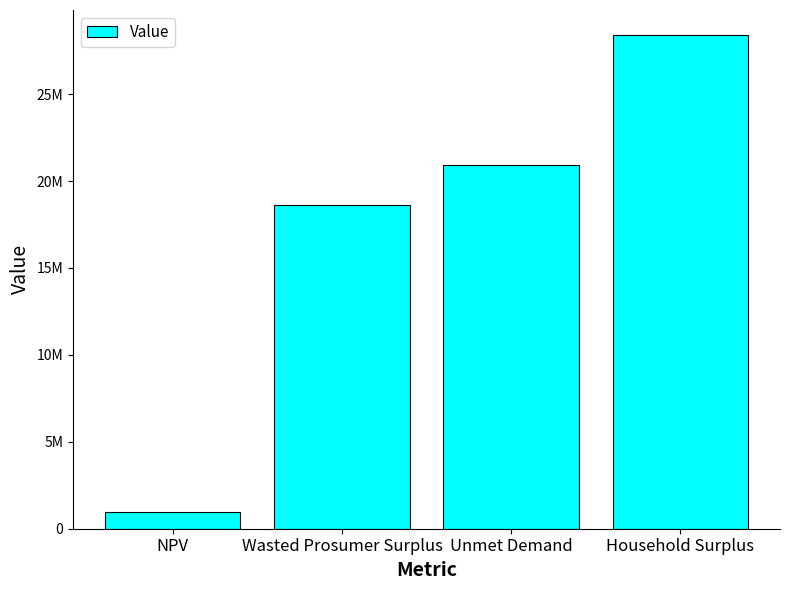

List the labels in order of value, smallest first.

NPV, Wasted Prosumer Surplus, Unmet Demand, Household Surplus